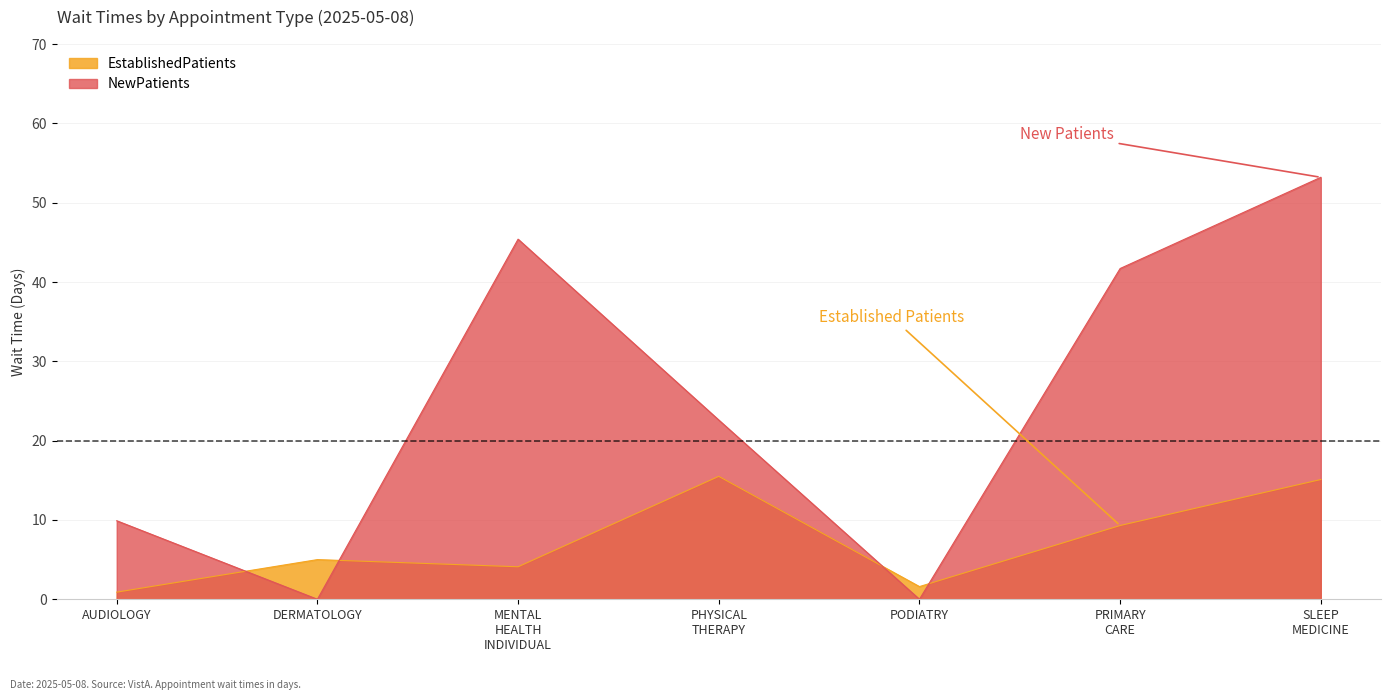

Which series changed the most between DERMATOLOGY and PHYSICAL THERAPY?

NewPatients